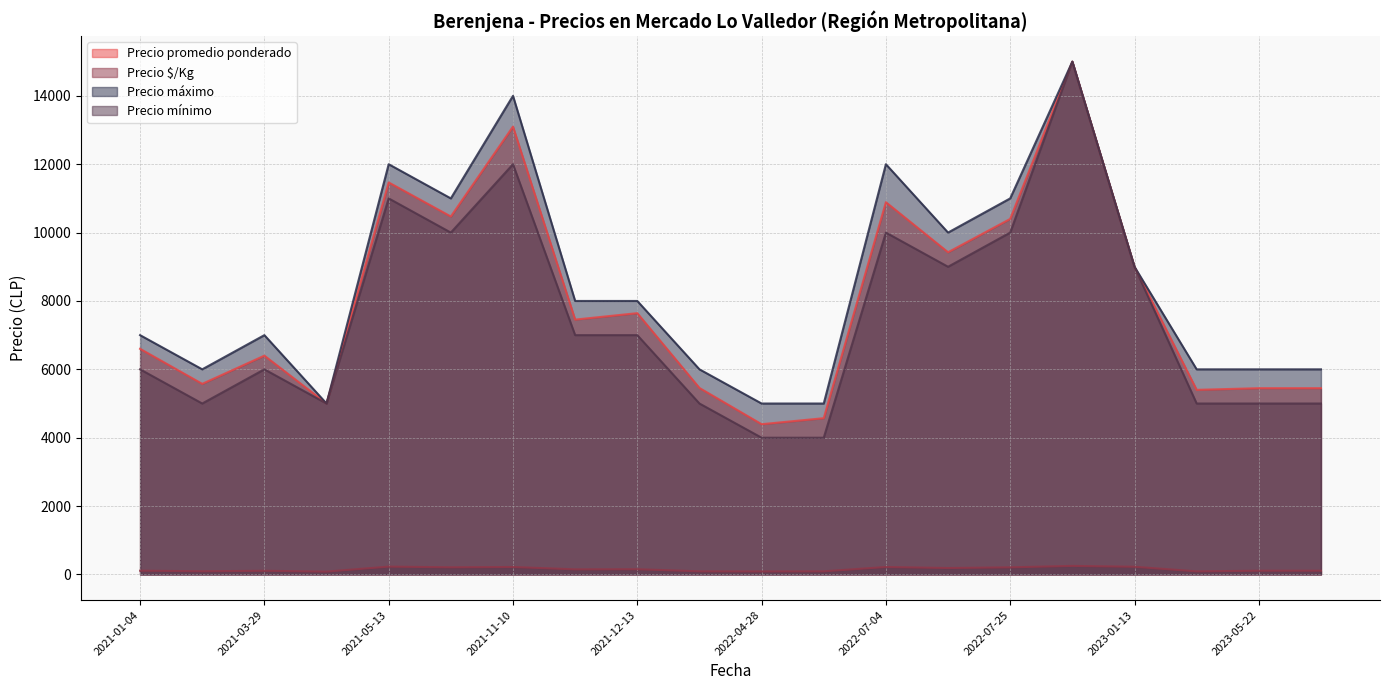

Rank the series at 2023-05-22 from highest to lowest value.

Precio máximo, Precio promedio ponderado, Precio mínimo, Precio $/Kg